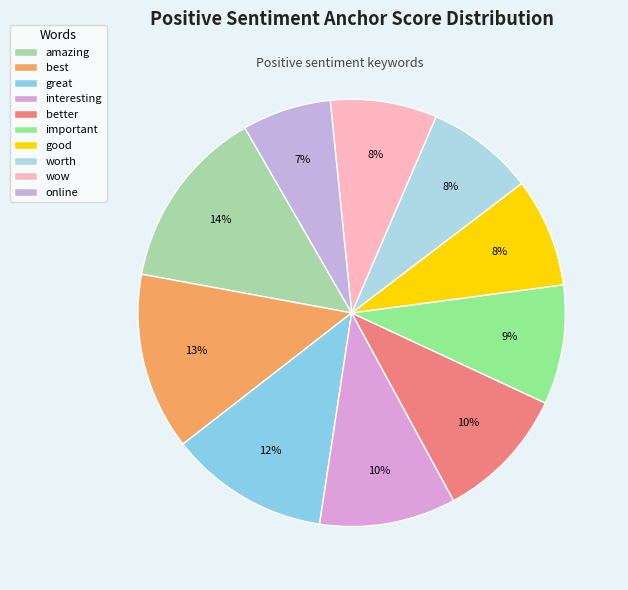

How many slices are in this pie chart?

10